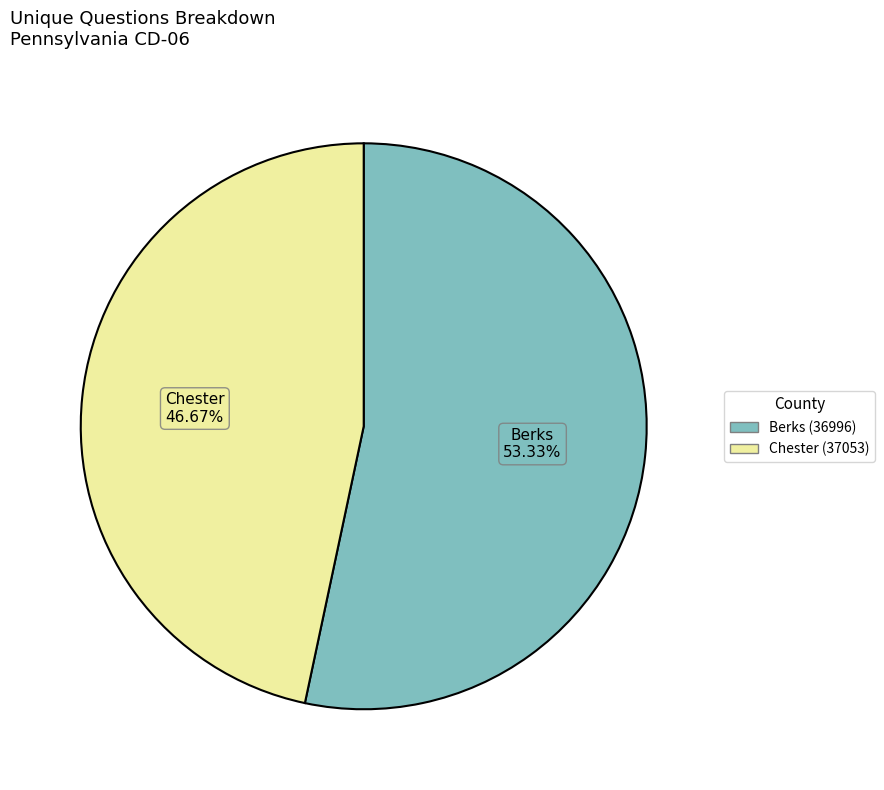

Between Chester (37053) and Berks (36996), which is larger?

Berks (36996)